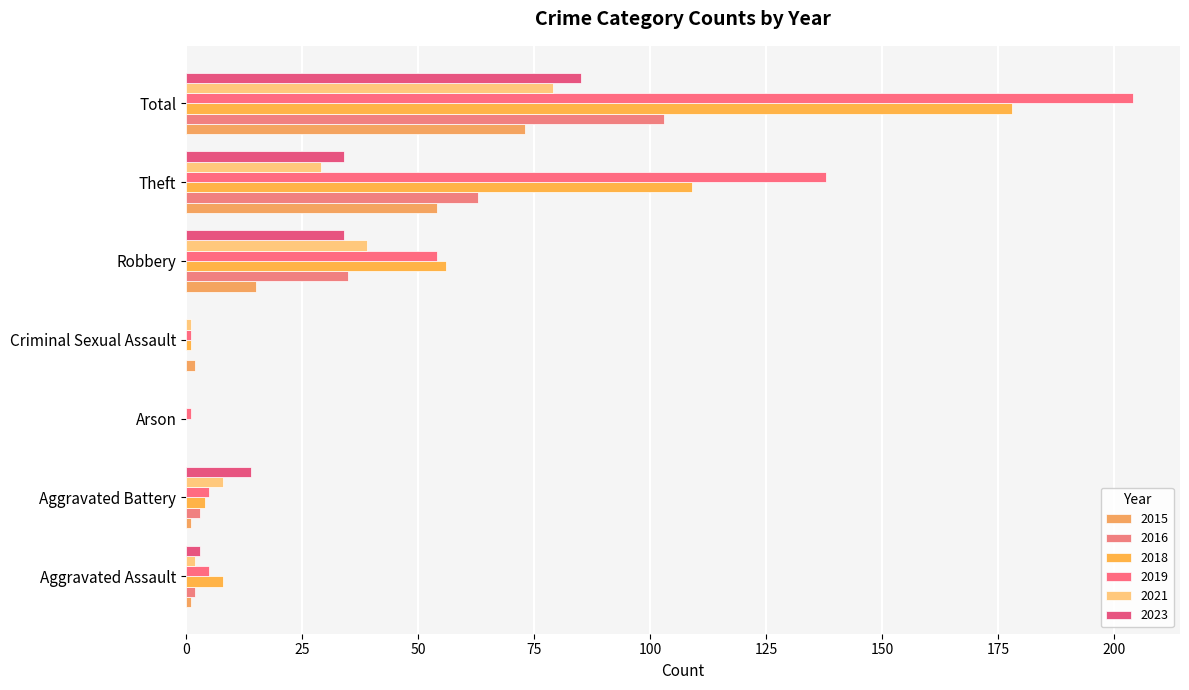

How many categories are shown in the chart?

7